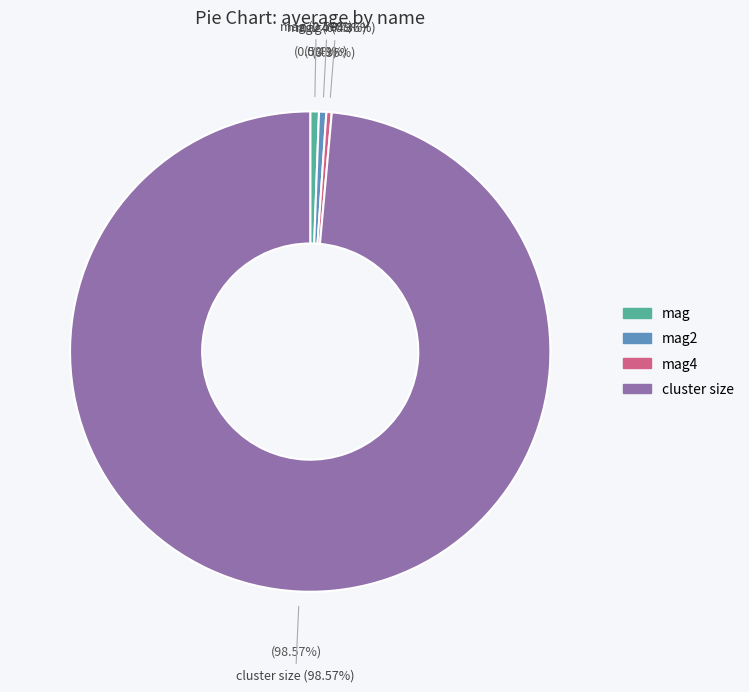

Do mag and mag4 together represent more than half of the pie?

No